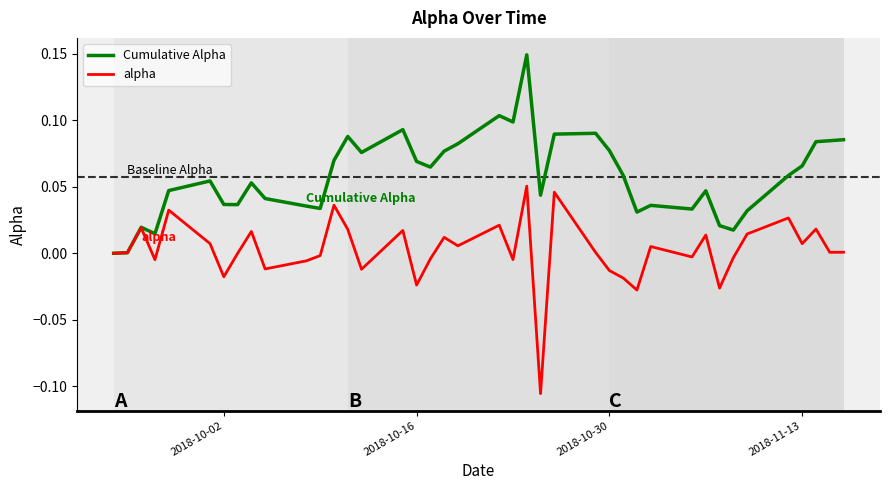

Rank the series by their average value, from lowest to highest.

alpha, Cumulative Alpha